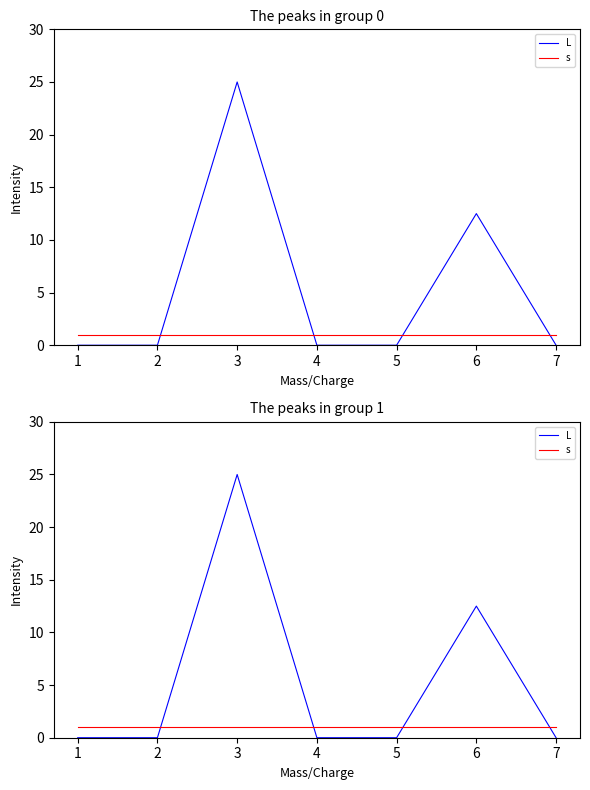

Is it true that L equals 0.0 at 1?

True